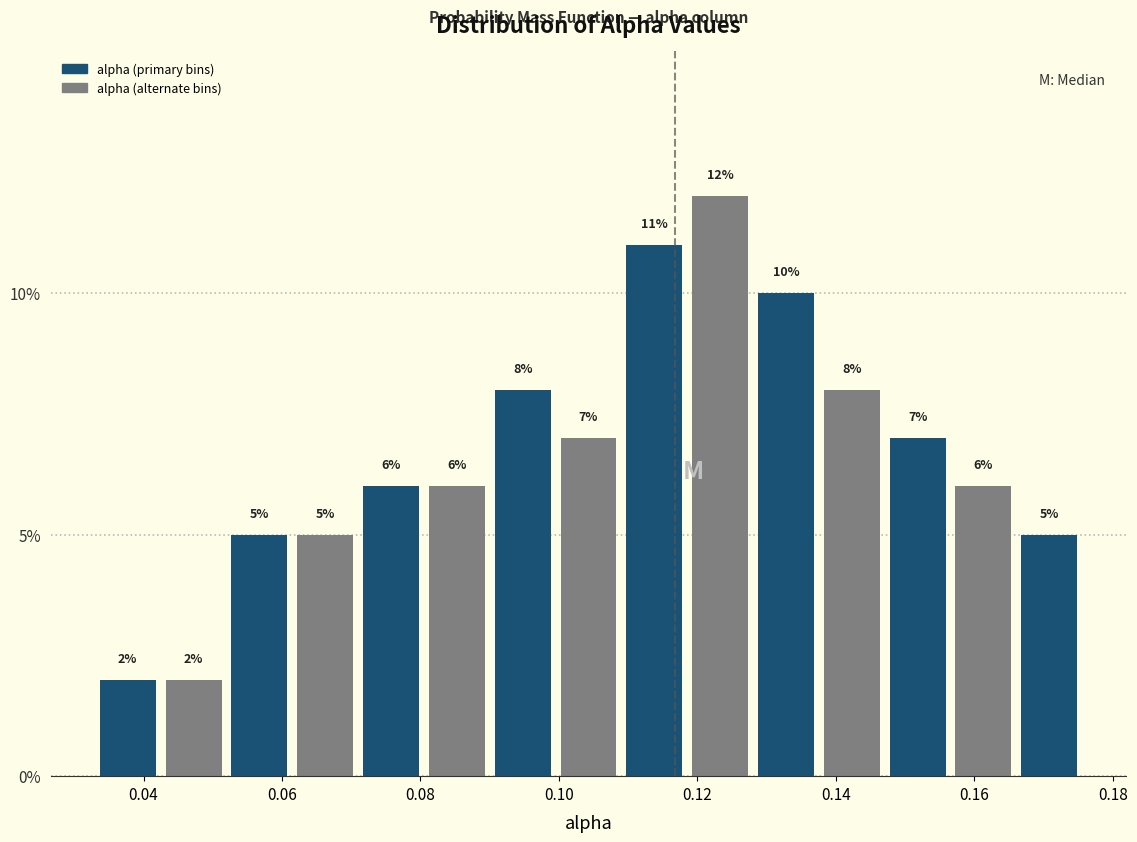

Reading left to right, transcribe this chart: for each bar, give the range it covers on the x-axis and its height. The bar edges are not printed on the chart, so give them approximately, as read against the axis.

0.032 to 0.042: 2
0.042 to 0.052: 2
0.052 to 0.062: 5
0.062 to 0.070: 5
0.070 to 0.080: 6
0.080 to 0.090: 6
0.090 to 0.100: 8
0.100 to 0.110: 7
0.110 to 0.118: 11
0.118 to 0.128: 12
0.128 to 0.138: 10
0.138 to 0.148: 8
0.148 to 0.156: 7
0.156 to 0.166: 6
0.166 to 0.176: 5